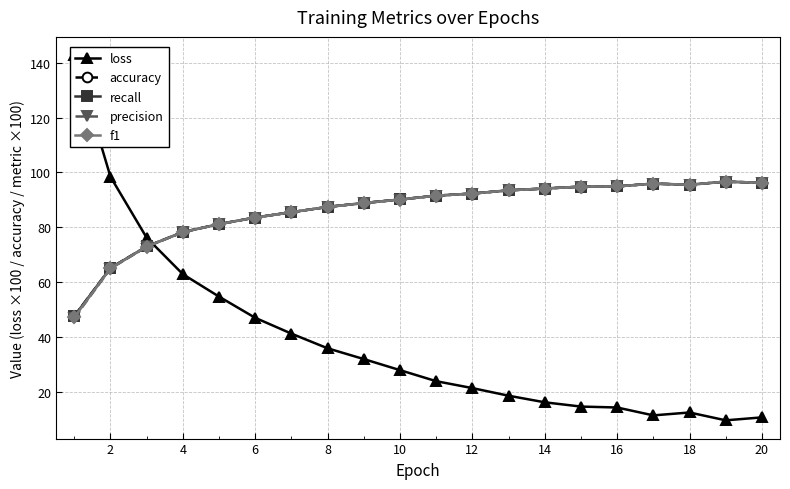

Is it true that recall equals 29.6 at 12?

False